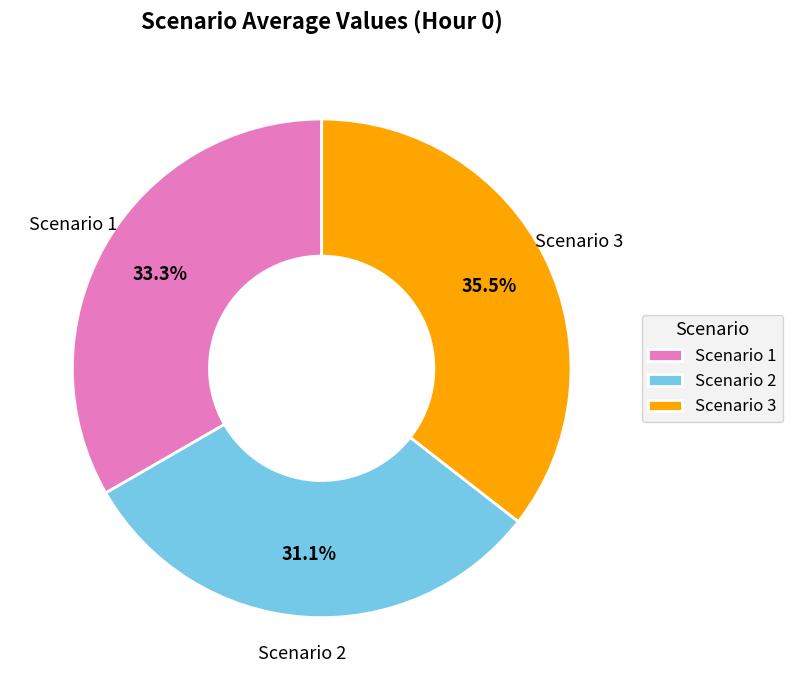

Does Scenario 1 represent more than half of the total?

No